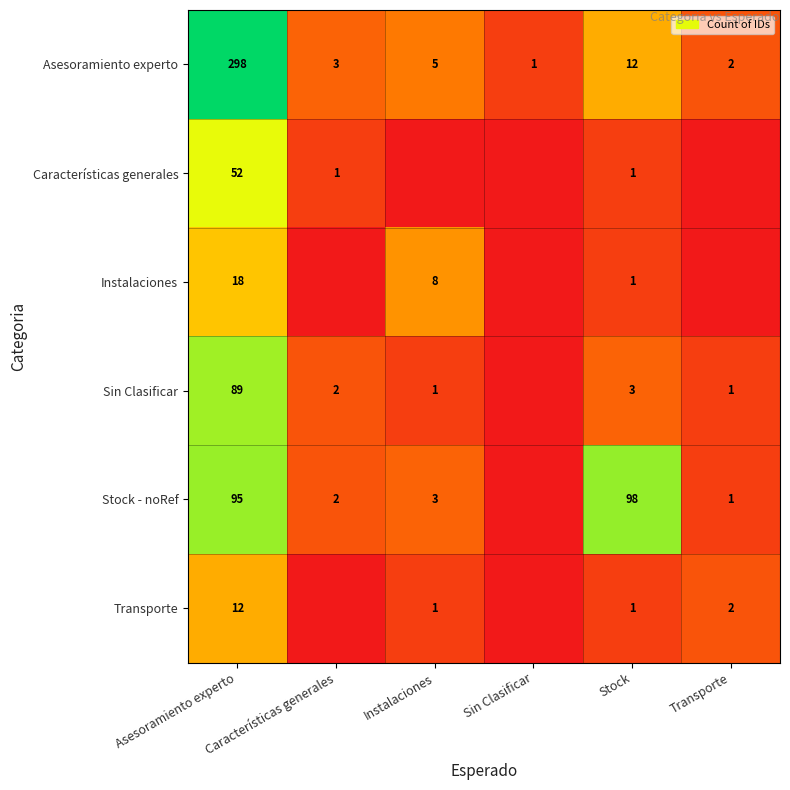

Is it true that Sin Clasificar equals 4 at Stock?

False